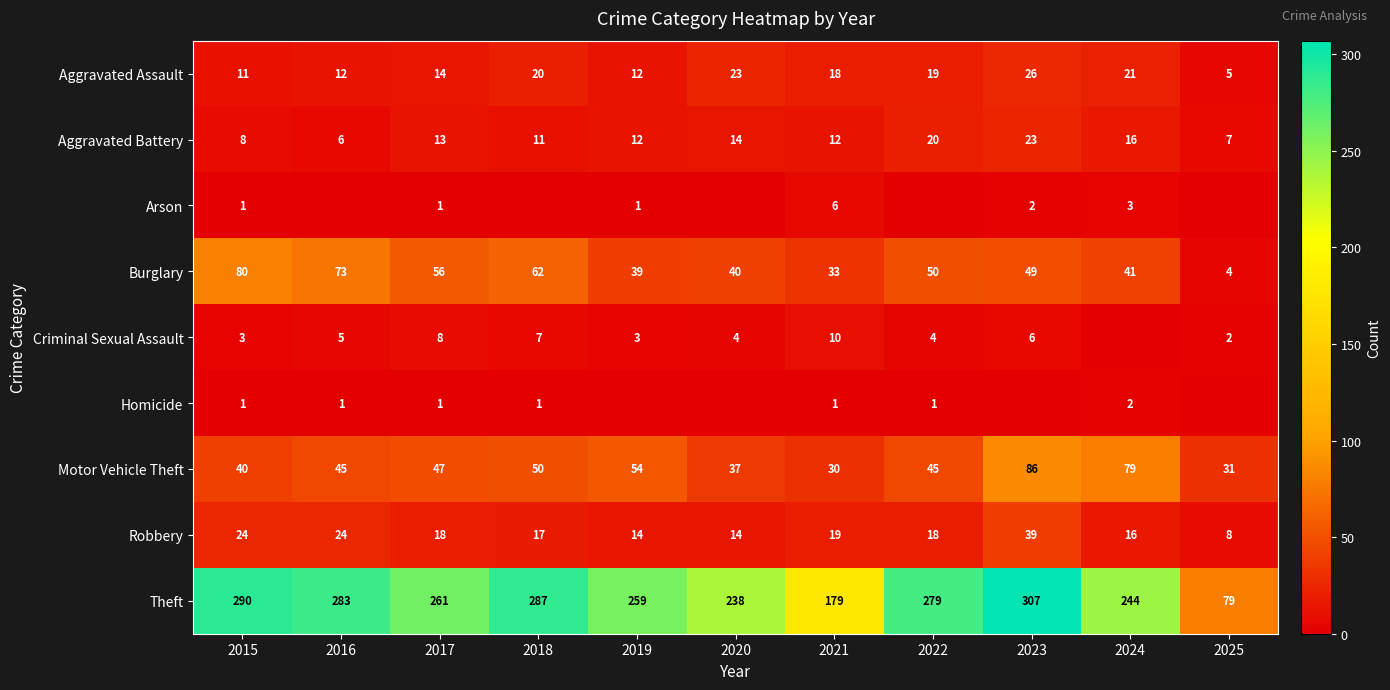

Which category has the lowest value in the Aggravated Assault series?

2025